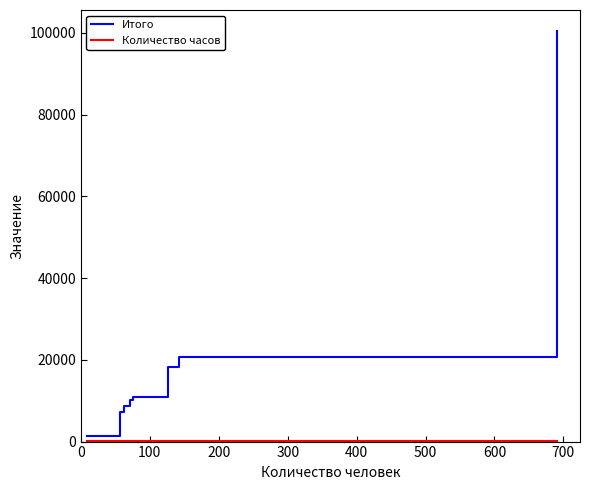

What is the highest value of the Итого series?

100548